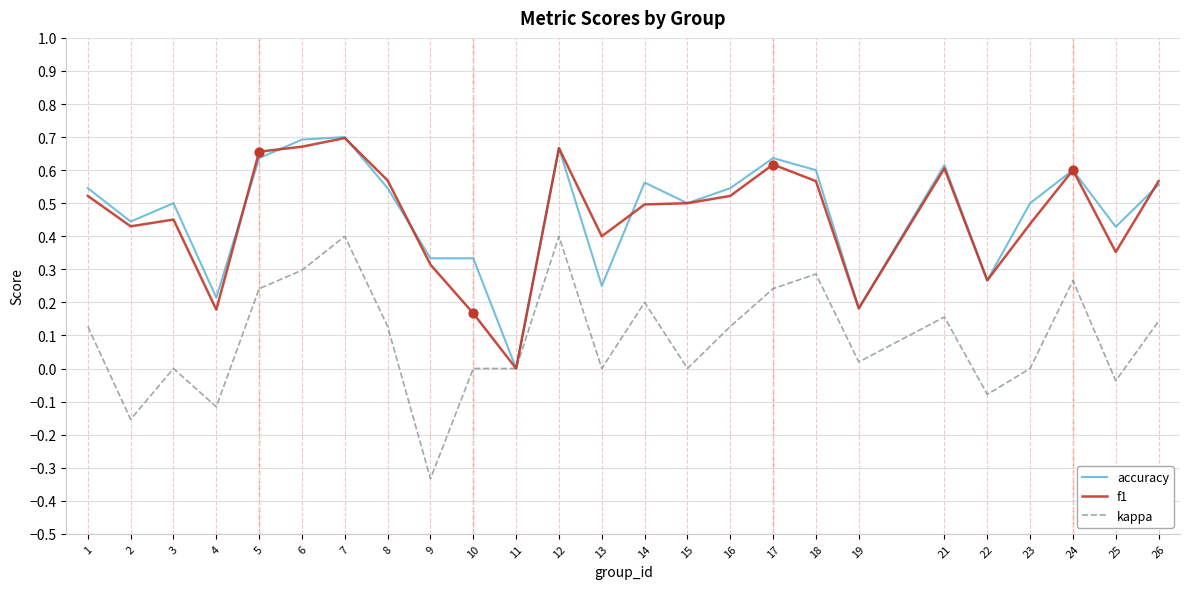

Is the value of kappa at 17 greater than the value of accuracy at 24?

No